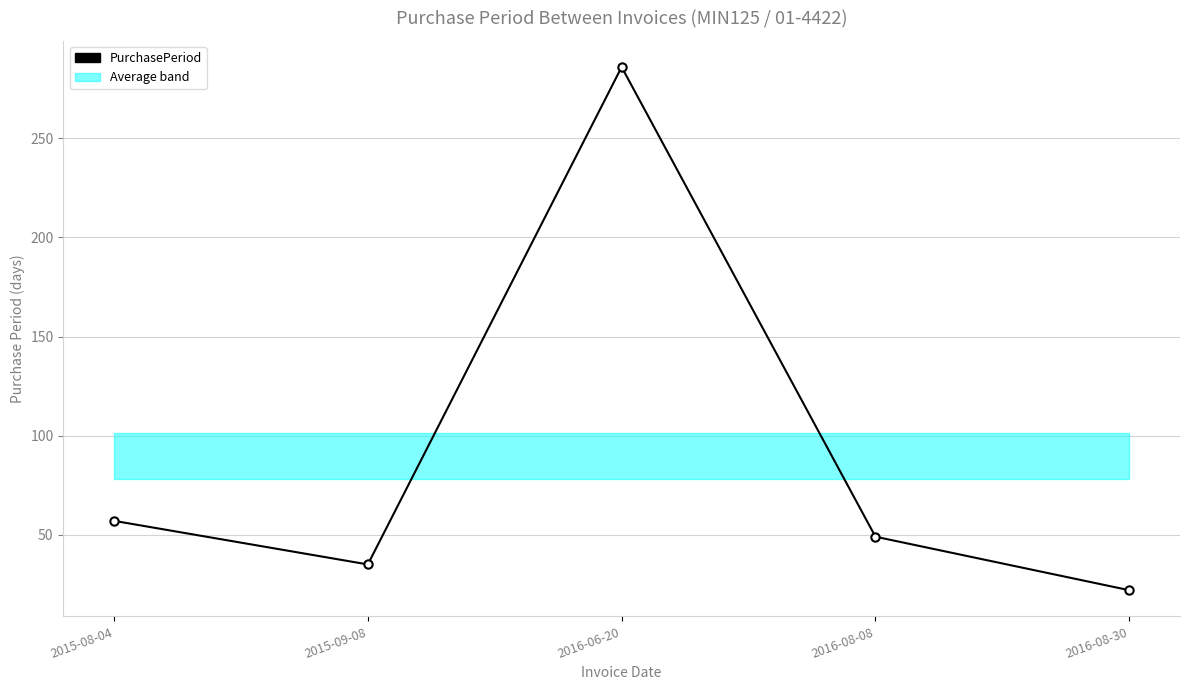

What is the minimum value shown in the chart?

22